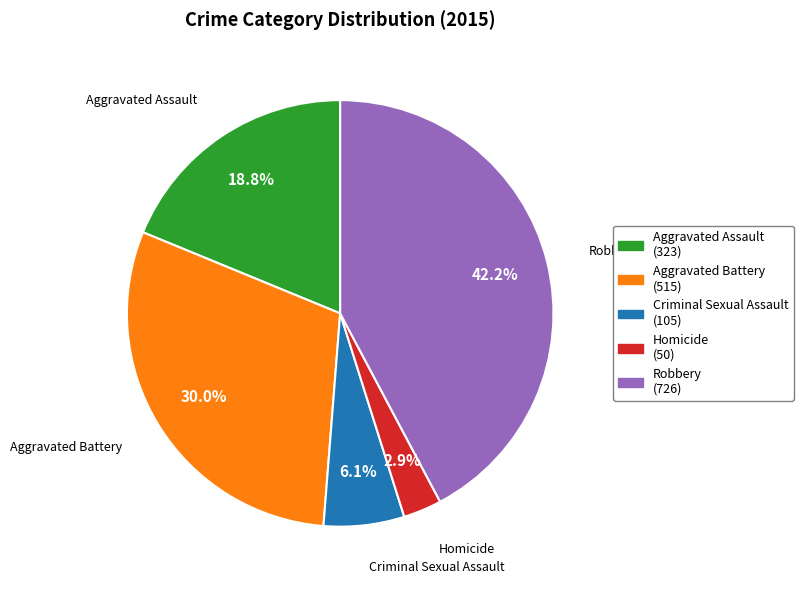

Rank the categories by value from lowest to highest.

Homicide, Criminal Sexual Assault, Aggravated Assault, Aggravated Battery, Robbery